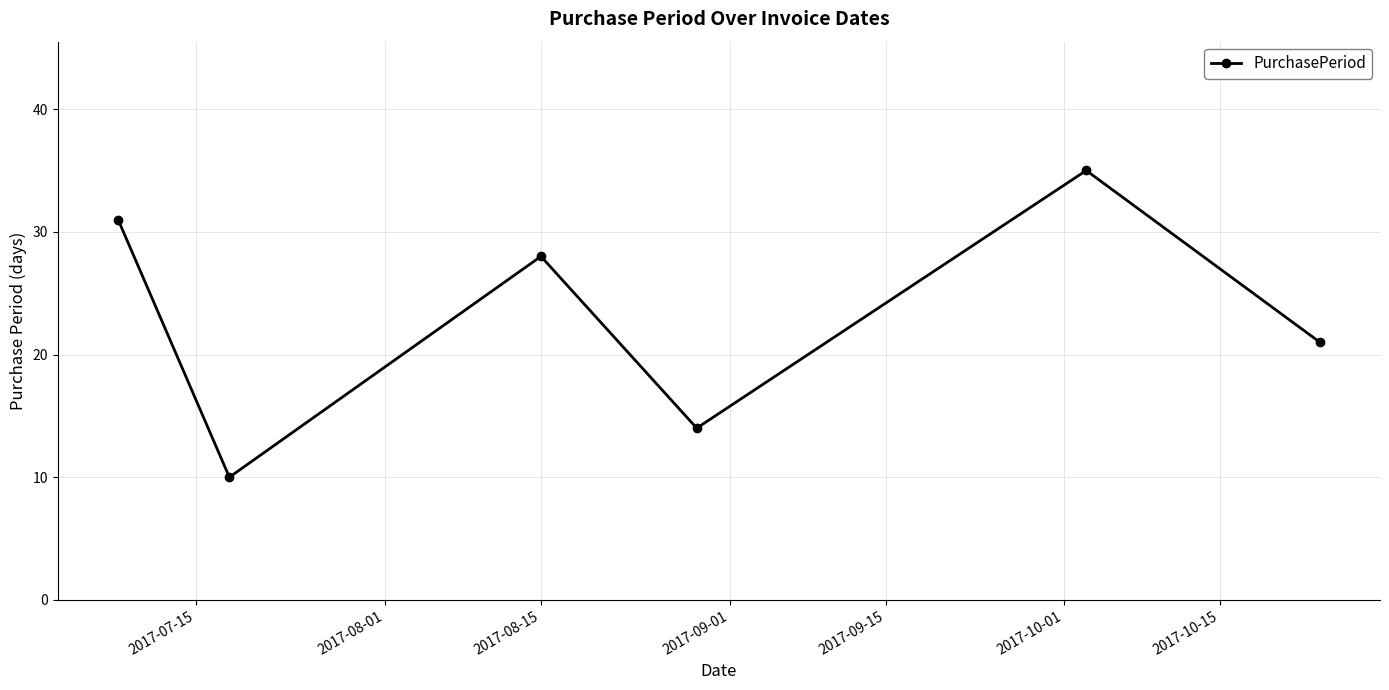

What is the smallest value displayed?

10